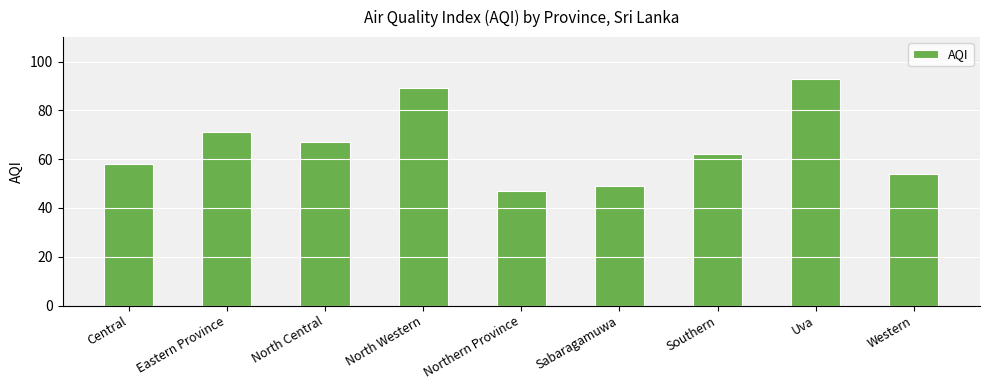

What is the change in value from North Central to Northern Province?

-20